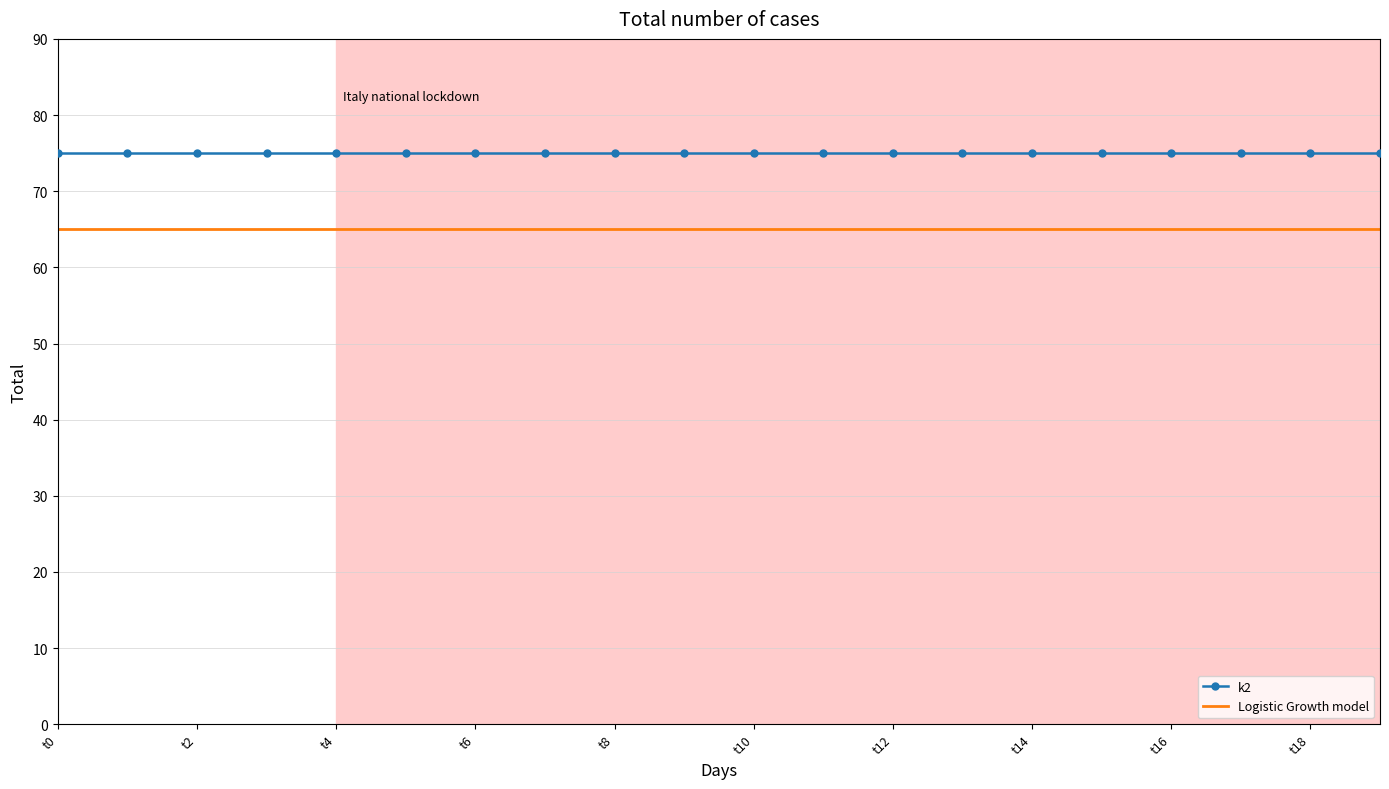

What is the greatest value displayed?

75